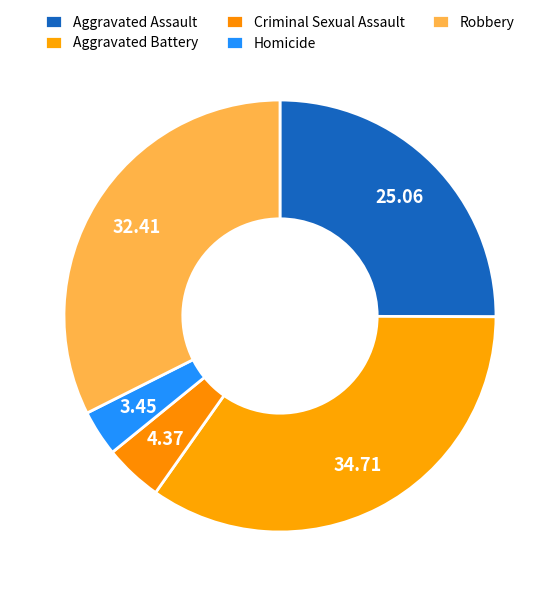

True or false: Robbery accounts for 42% of the total.

False